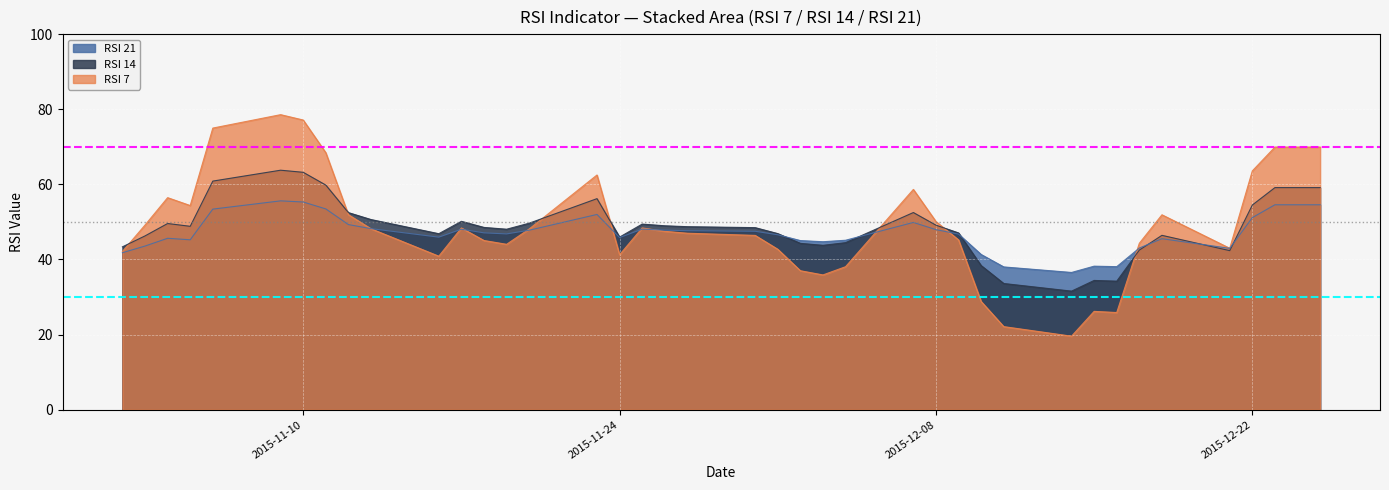

Is it true that RSI 7 equals 50.1 at 2015-12-08?

True